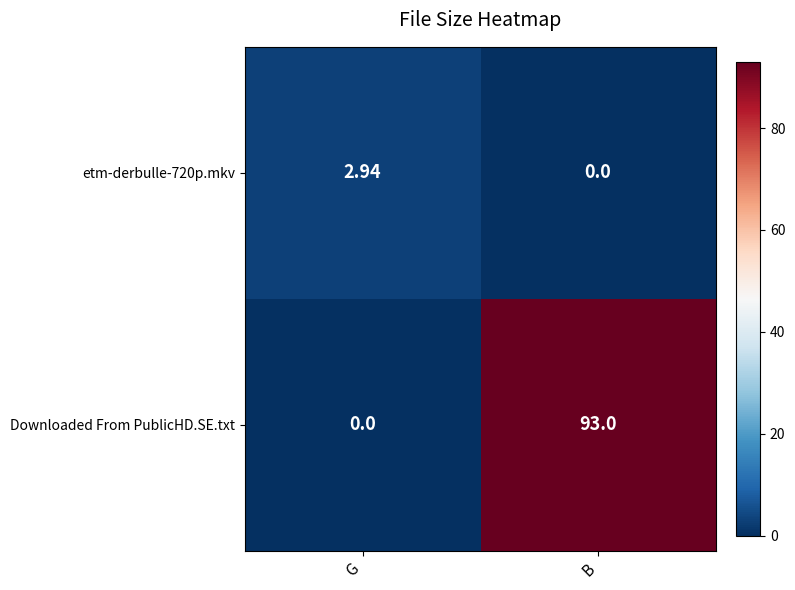

At which label is etm-derbulle-720p.mkv closest to 1?

B